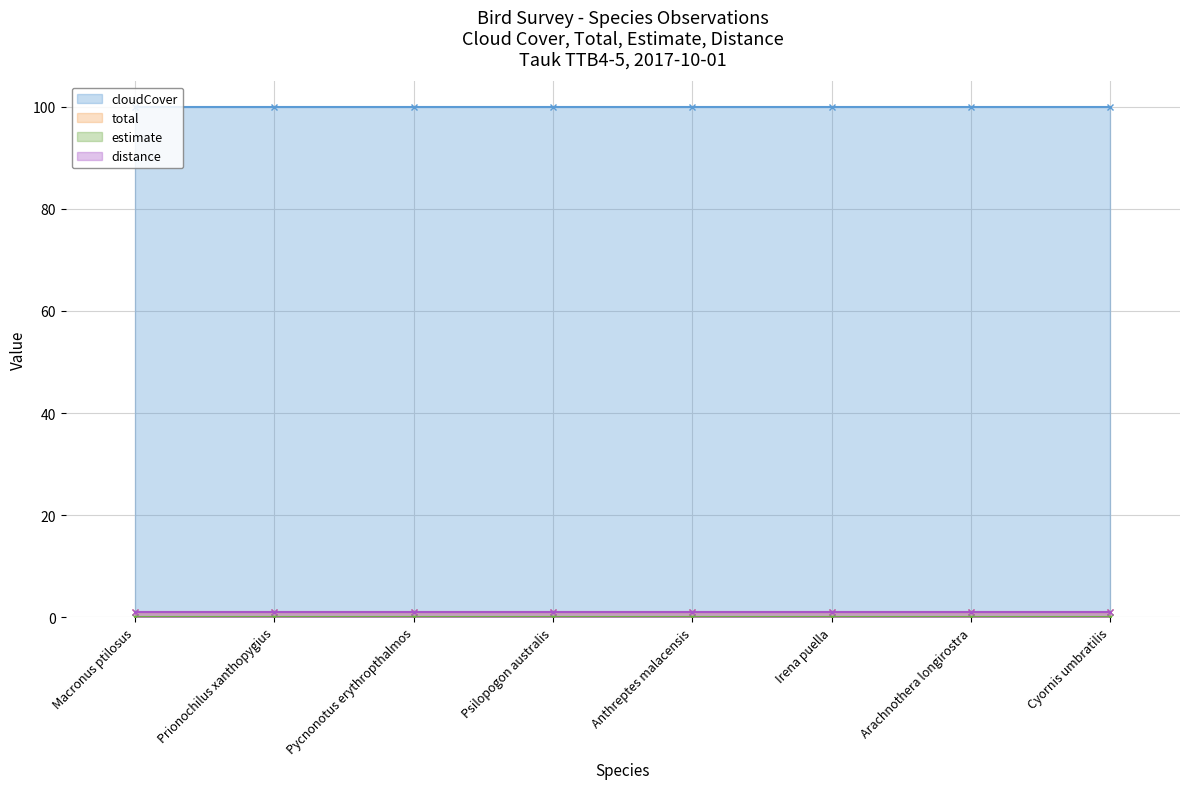

What are all the series names shown in the legend?

cloudCover, total, estimate, distance